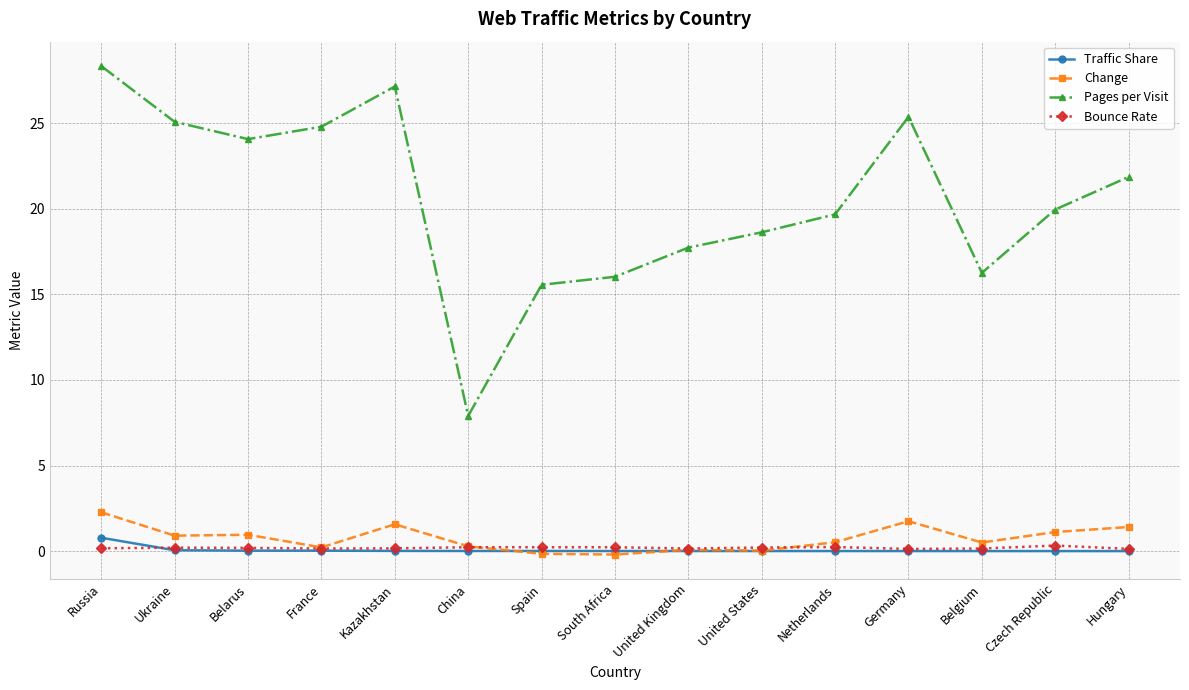

True or false: Pages per Visit and Traffic Share cross at least once.

False